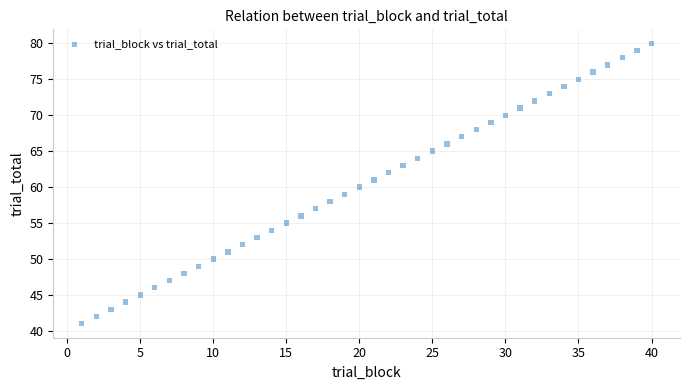

What is the range of Y values (max minus min)?

39